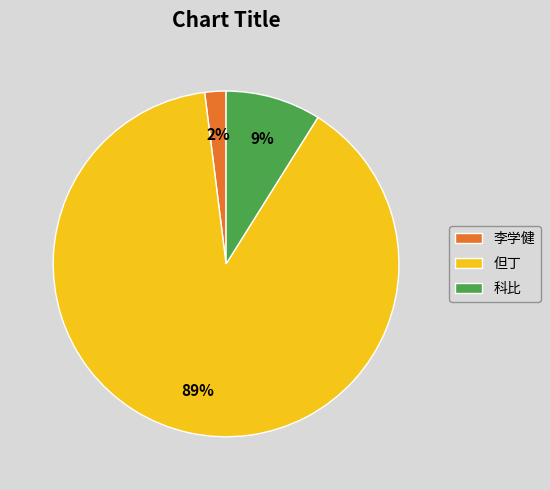

True or false: 科比 accounts for 9% of the total.

True